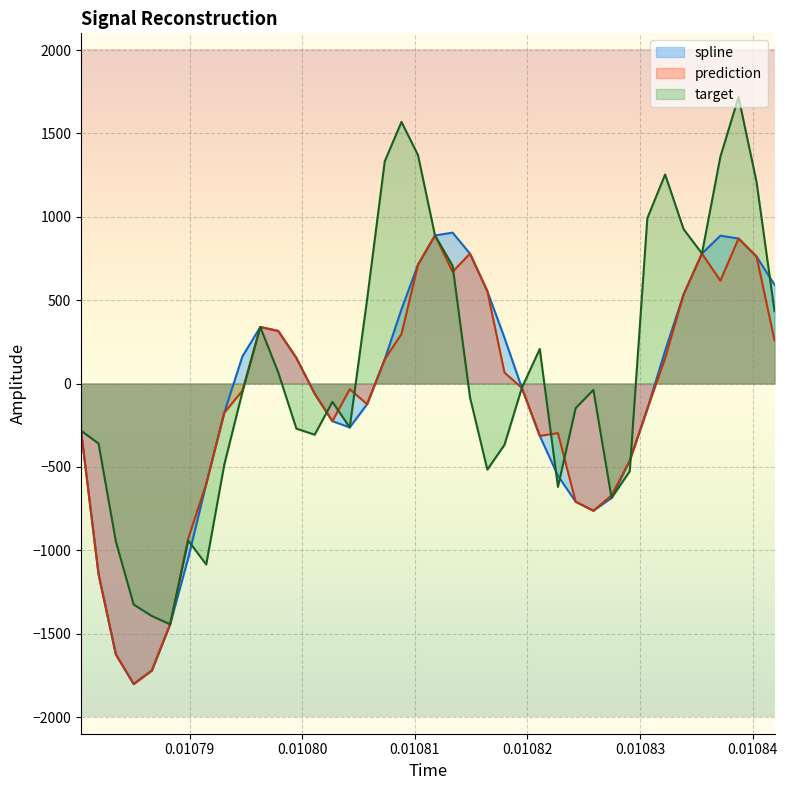

Which series has the largest total across all categories?

target